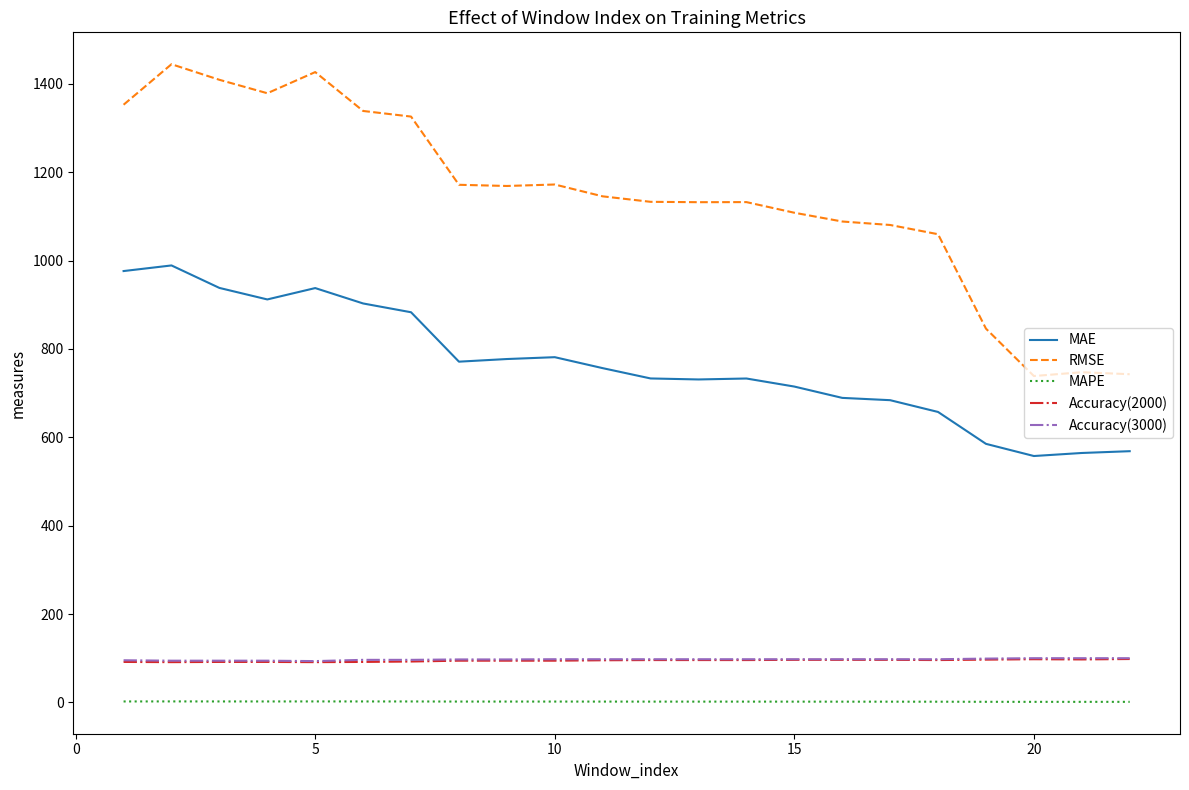

True or false: MAE and MAPE intersect in this chart.

False